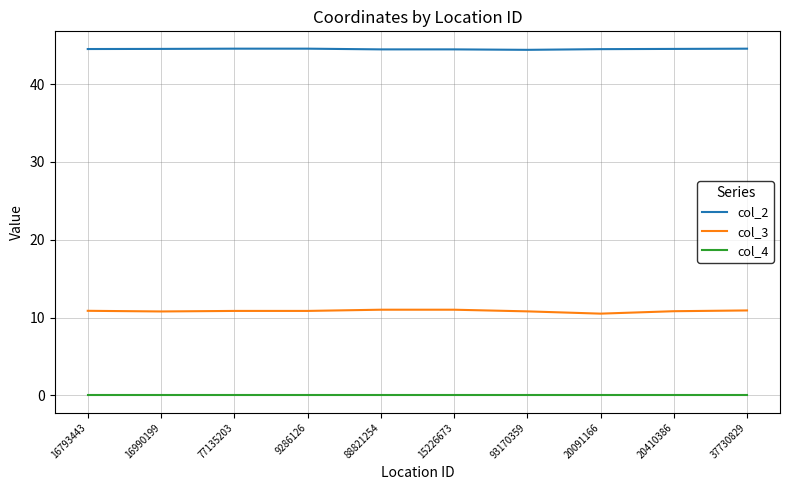

Which series has the largest total across all categories?

col_2